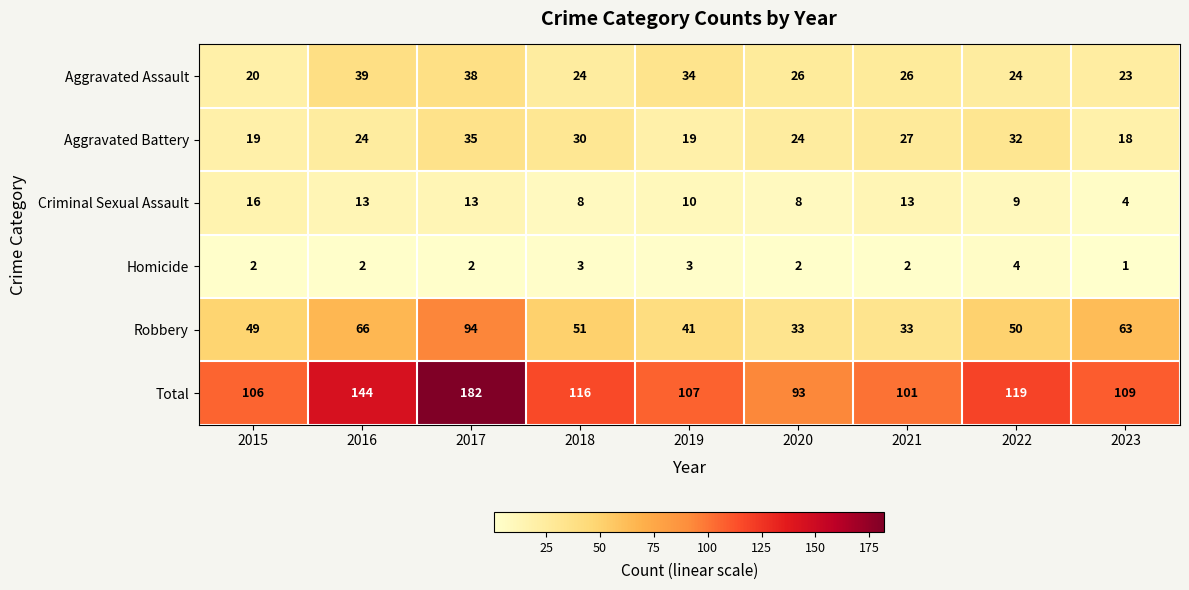

At which category is the sum across all series the highest?

2017